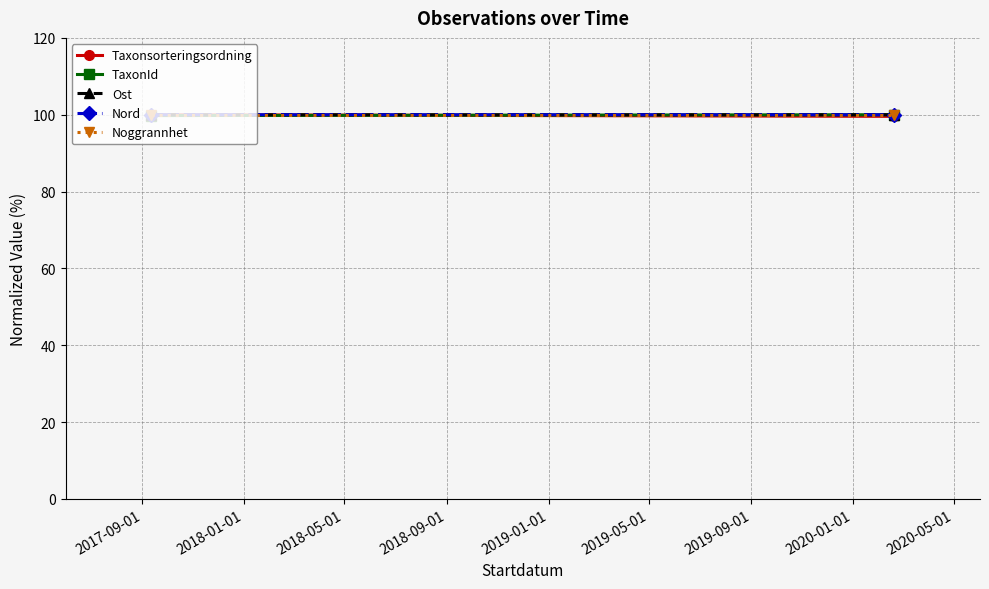

Reading left to right, what are all the values shown in this chart?

Taxonsorteringsordning: 100.0	99.6
TaxonId: 99.8	100.0
Ost: 100.0	100.0
Nord: 100.0	100.0
Noggrannhet: 100.0	100.0